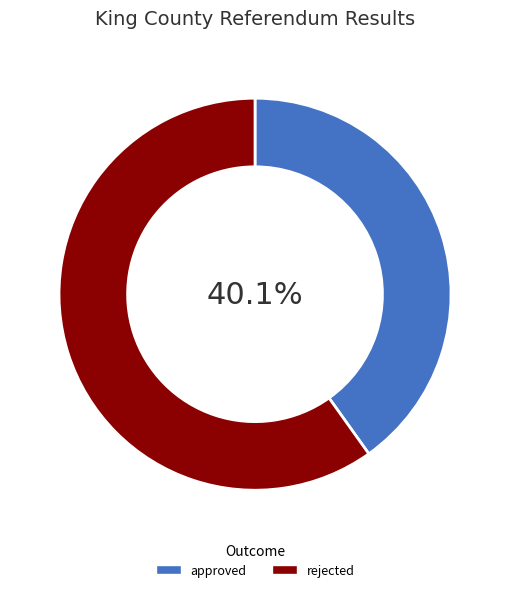

Approximately how many times larger is the value at rejected compared to approved?

1.5